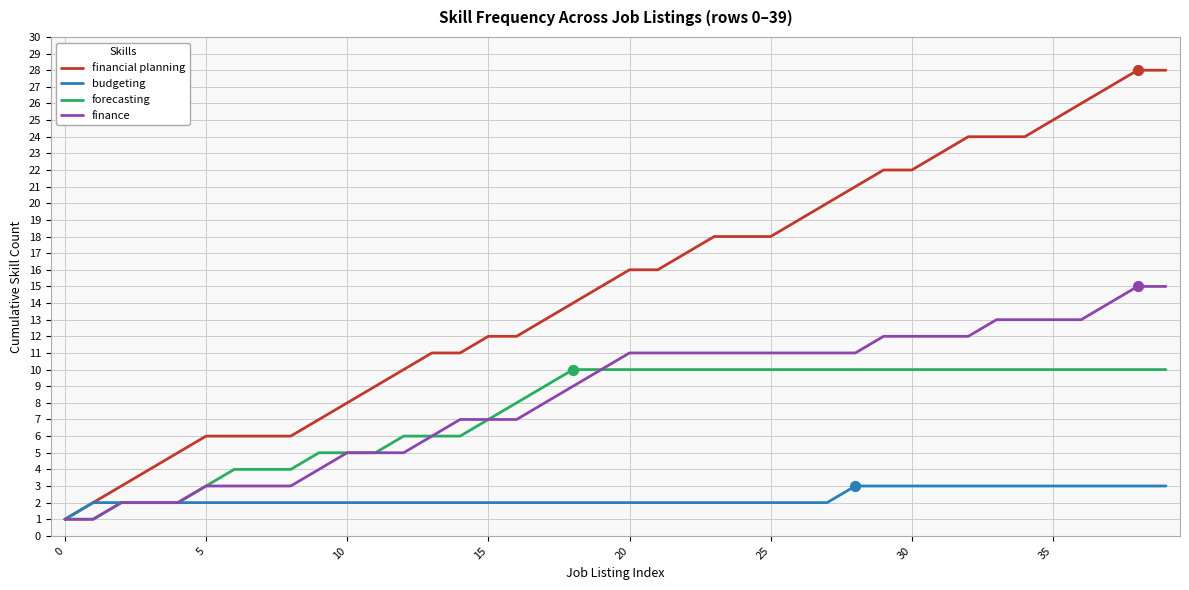

Which series has the widest spread of values?

financial planning